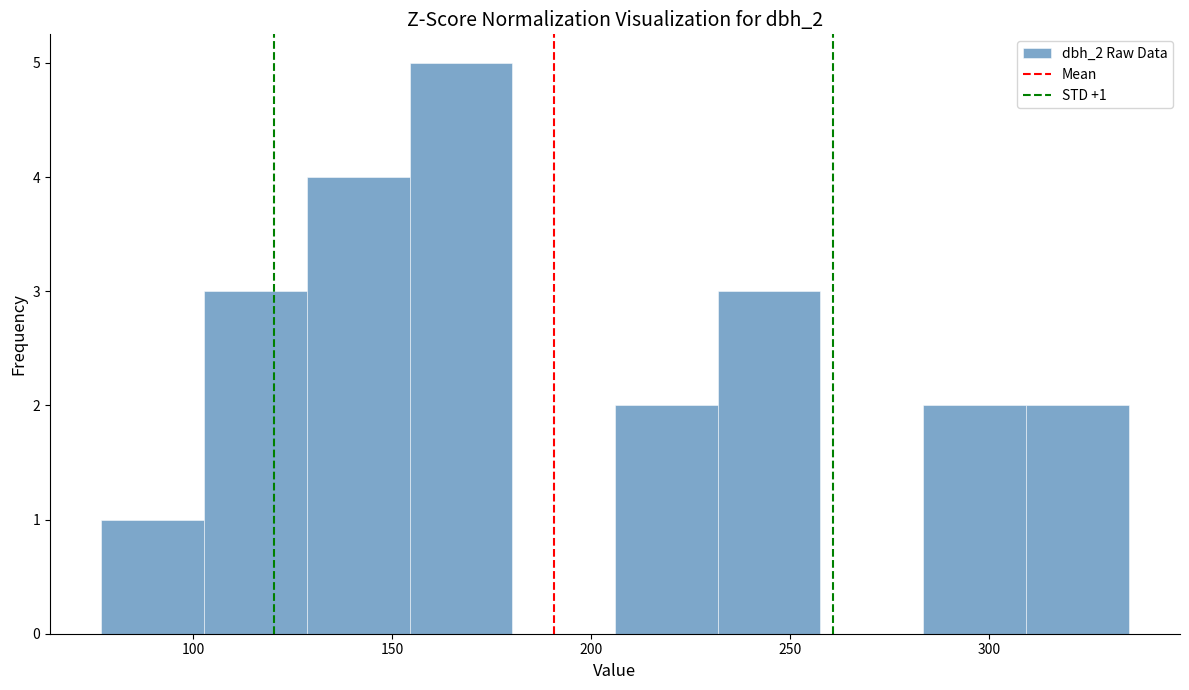

Over which range of the x-axis is the bar tallest?

155 to 180